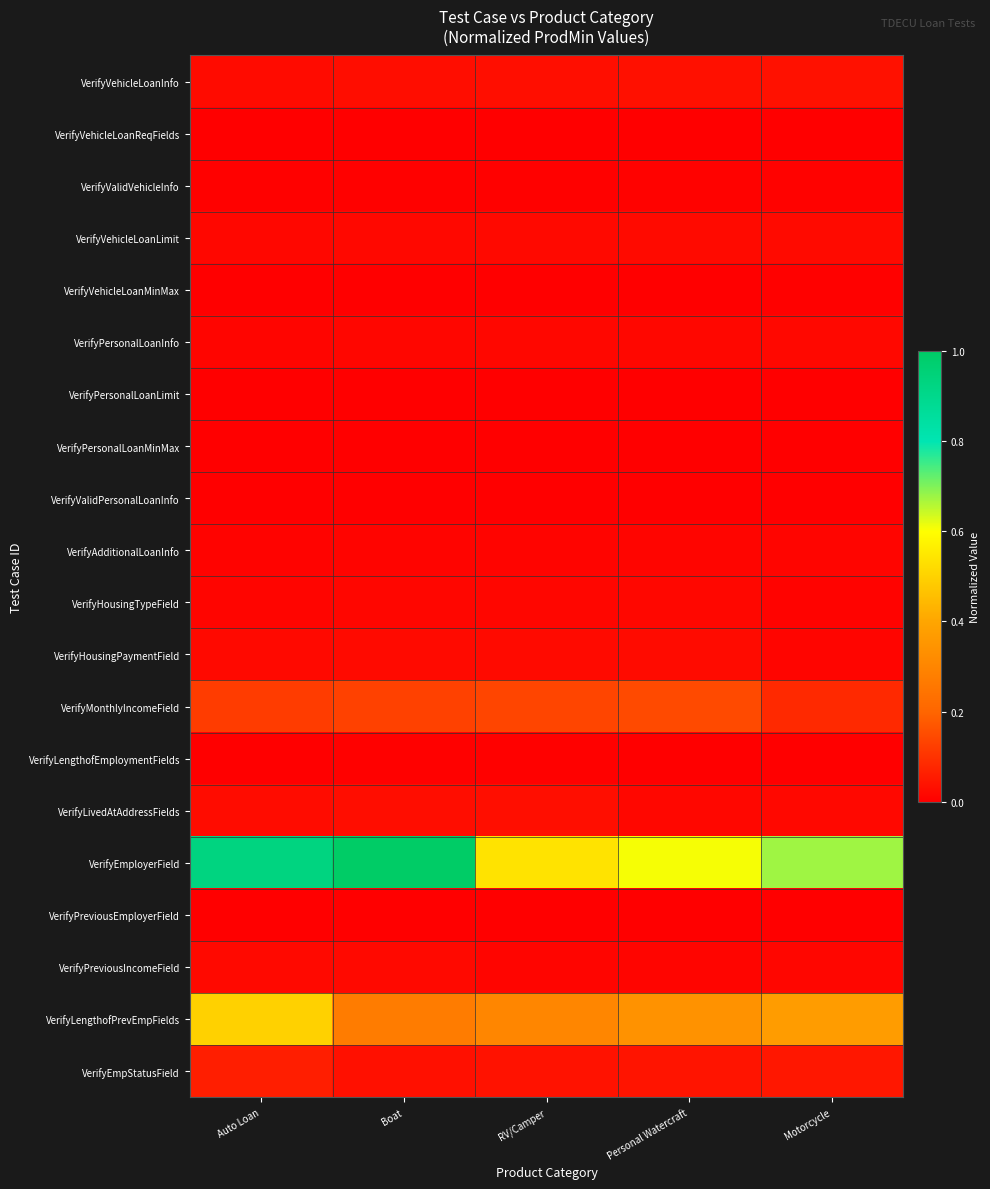

Reading left to right, list all the values displayed in this chart.

VerifyVehicleLoanInfo: Auto Loan=0.0	Boat=0.0	RV/Camper=0.0	Personal Watercraft=0.0	Motorcycle=0.0
VerifyVehicleLoanReqFields: Auto Loan=0.0	Boat=0.0	RV/Camper=0.0	Personal Watercraft=0.0	Motorcycle=0.0
VerifyValidVehicleInfo: Auto Loan=0.0	Boat=0.0	RV/Camper=0.0	Personal Watercraft=0.0	Motorcycle=0.0
VerifyVehicleLoanLimit: Auto Loan=0.0	Boat=0.0	RV/Camper=0.0	Personal Watercraft=0.0	Motorcycle=0.0
VerifyVehicleLoanMinMax: Auto Loan=0.0	Boat=0.0	RV/Camper=0.0	Personal Watercraft=0.0	Motorcycle=0.0
VerifyPersonalLoanInfo: Auto Loan=0.0	Boat=0.0	RV/Camper=0.0	Personal Watercraft=0.0	Motorcycle=0.0
VerifyPersonalLoanLimit: Auto Loan=0.0	Boat=0.0	RV/Camper=0.0	Personal Watercraft=0.0	Motorcycle=0.0
VerifyPersonalLoanMinMax: Auto Loan=0.0	Boat=0.0	RV/Camper=0.0	Personal Watercraft=0.0	Motorcycle=0.0
VerifyValidPersonalLoanInfo: Auto Loan=0.0	Boat=0.0	RV/Camper=0.0	Personal Watercraft=0.0	Motorcycle=0.0
VerifyAdditionalLoanInfo: Auto Loan=0.0	Boat=0.0	RV/Camper=0.0	Personal Watercraft=0.0	Motorcycle=0.0
VerifyHousingTypeField: Auto Loan=0.0	Boat=0.0	RV/Camper=0.0	Personal Watercraft=0.0	Motorcycle=0.0
VerifyHousingPaymentField: Auto Loan=0.0	Boat=0.0	RV/Camper=0.0	Personal Watercraft=0.0	Motorcycle=0.0
VerifyMonthlyIncomeField: Auto Loan=0.1	Boat=0.1	RV/Camper=0.1	Personal Watercraft=0.1	Motorcycle=0.1
VerifyLengthofEmploymentFields: Auto Loan=0.0	Boat=0.0	RV/Camper=0.0	Personal Watercraft=0.0	Motorcycle=0.0
VerifyLivedAtAddressFields: Auto Loan=0.0	Boat=0.0	RV/Camper=0.0	Personal Watercraft=0.0	Motorcycle=0.0
VerifyEmployerField: Auto Loan=0.9	Boat=1.0	RV/Camper=0.5	Personal Watercraft=0.6	Motorcycle=0.7
VerifyPreviousEmployerField: Auto Loan=0.0	Boat=0.0	RV/Camper=0.0	Personal Watercraft=0.0	Motorcycle=0.0
VerifyPreviousIncomeField: Auto Loan=0.0	Boat=0.0	RV/Camper=0.0	Personal Watercraft=0.0	Motorcycle=0.0
VerifyLengthofPrevEmpFields: Auto Loan=0.5	Boat=0.3	RV/Camper=0.3	Personal Watercraft=0.3	Motorcycle=0.4
VerifyEmpStatusField: Auto Loan=0.1	Boat=0.0	RV/Camper=0.0	Personal Watercraft=0.0	Motorcycle=0.0